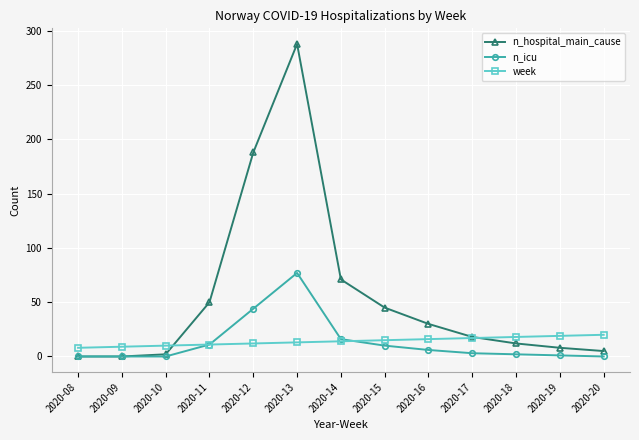

What is the difference between the second highest and minimum values in the n_hospital_main_cause series?

188